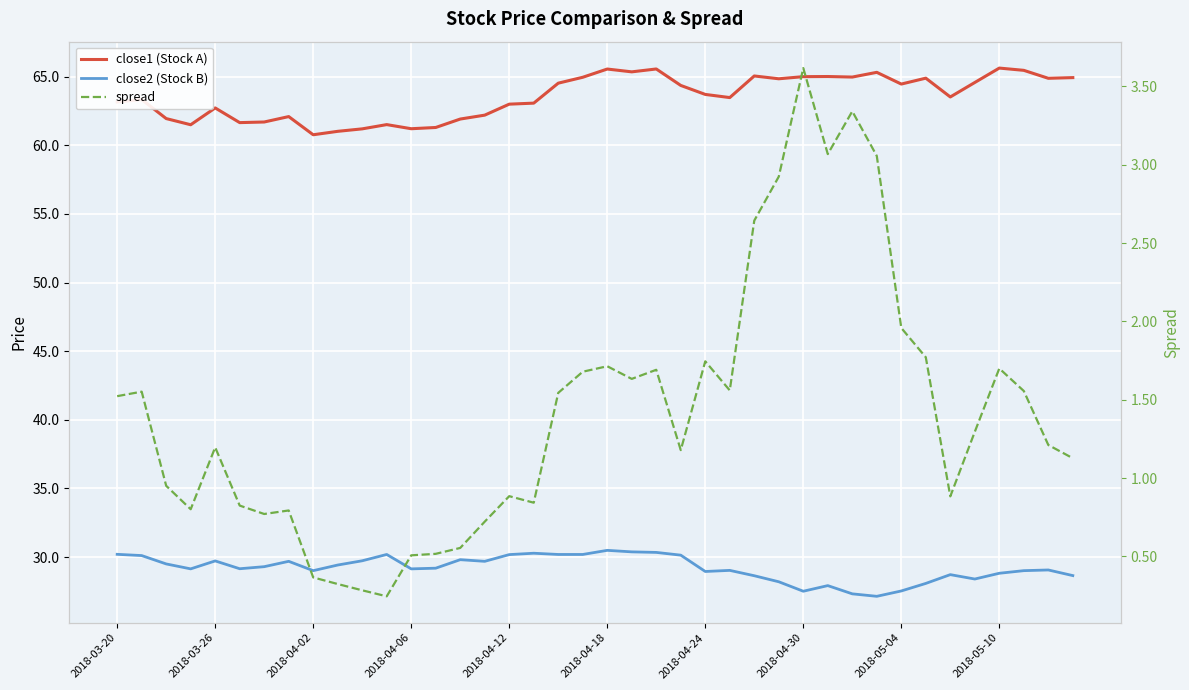

Rank the series by their average value, from lowest to highest.

spread, close2 (Stock B), close1 (Stock A)